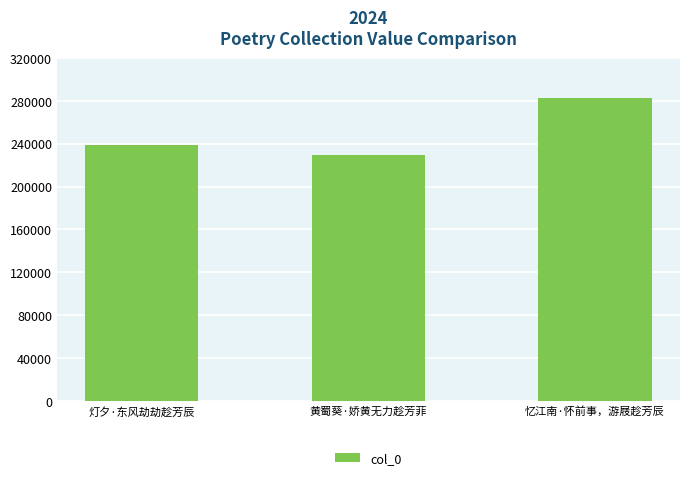

Are the bars grouped side by side (vs. stacked)?

No